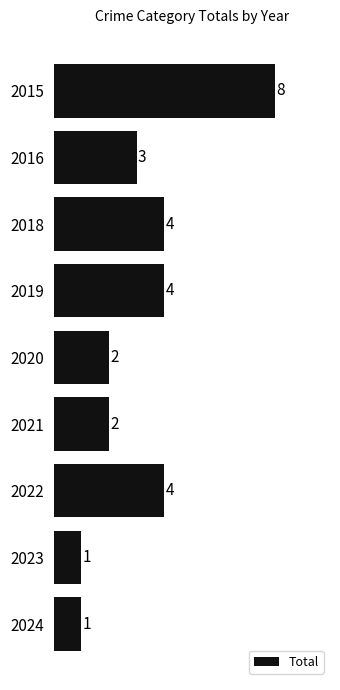

What is the change in value from 2015 to 2019?

-4